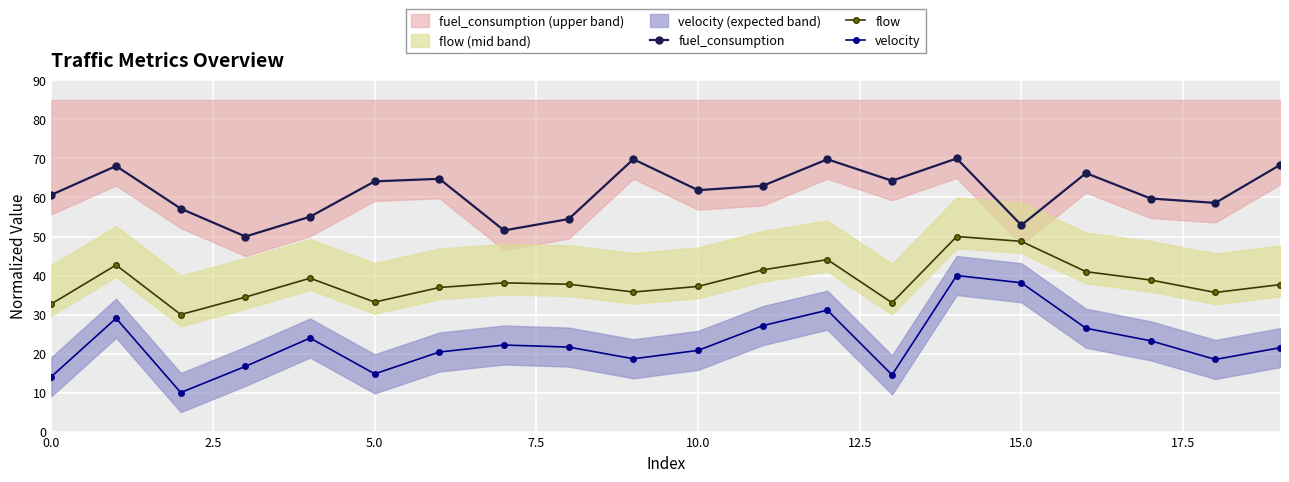

In fuel_consumption, how many points are higher than both neighbors (excluding endpoints)?

6